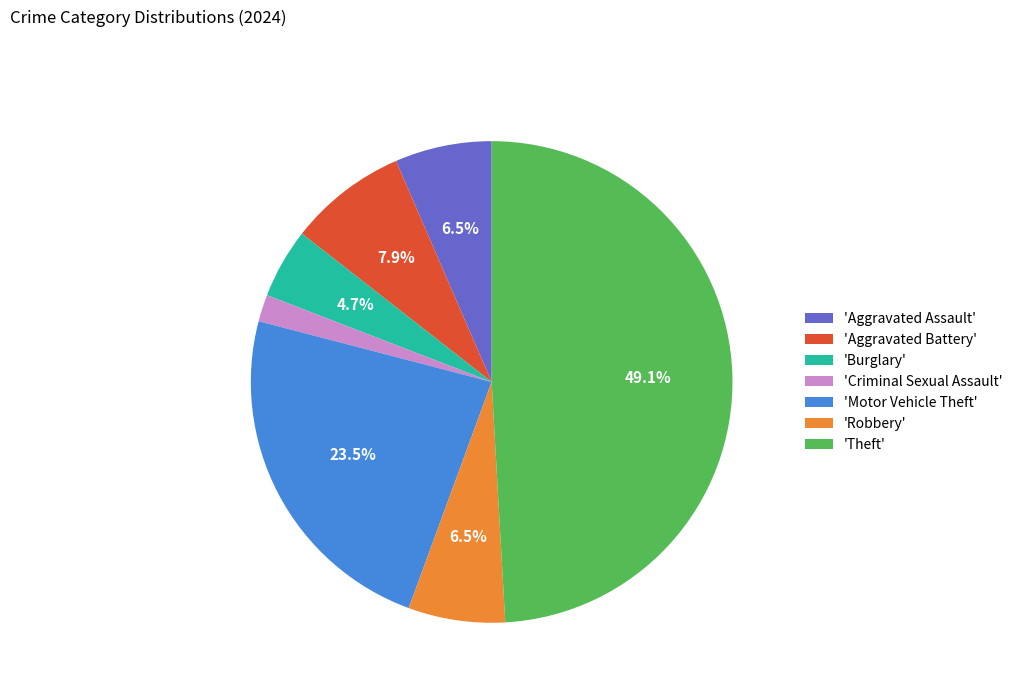

Approximately how many times larger is the value at 'Robbery' compared to 'Aggravated Assault'?

1.0